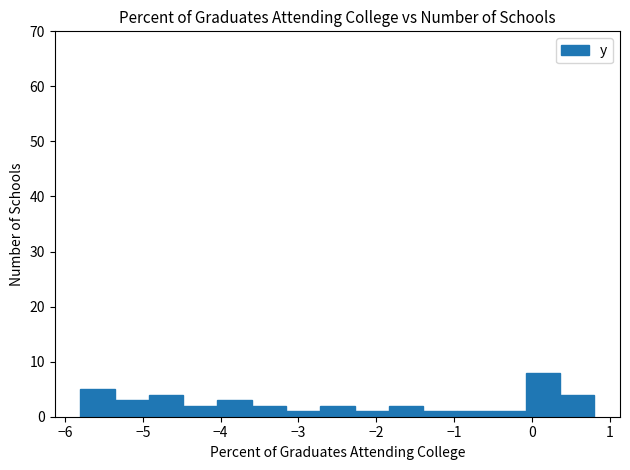

Reading left to right, list every bar in this chart as the range it spans on the x-axis followed by its height. Neither the bar edges nor the heights are printed on the chart, so give them approximately, as read against the axes.

-5.80 to -5.36: 5
-5.36 to -4.92: 3
-4.92 to -4.48: 4
-4.48 to -4.04: 2
-4.04 to -3.60: 3
-3.60 to -3.16: 2
-3.16 to -2.72: 1
-2.72 to -2.28: 2
-2.28 to -1.84: 1
-1.84 to -1.40: 2
-1.40 to -0.96: 1
-0.96 to -0.52: 1
-0.52 to -0.08: 1
-0.08 to 0.36: 8
0.36 to 0.80: 4